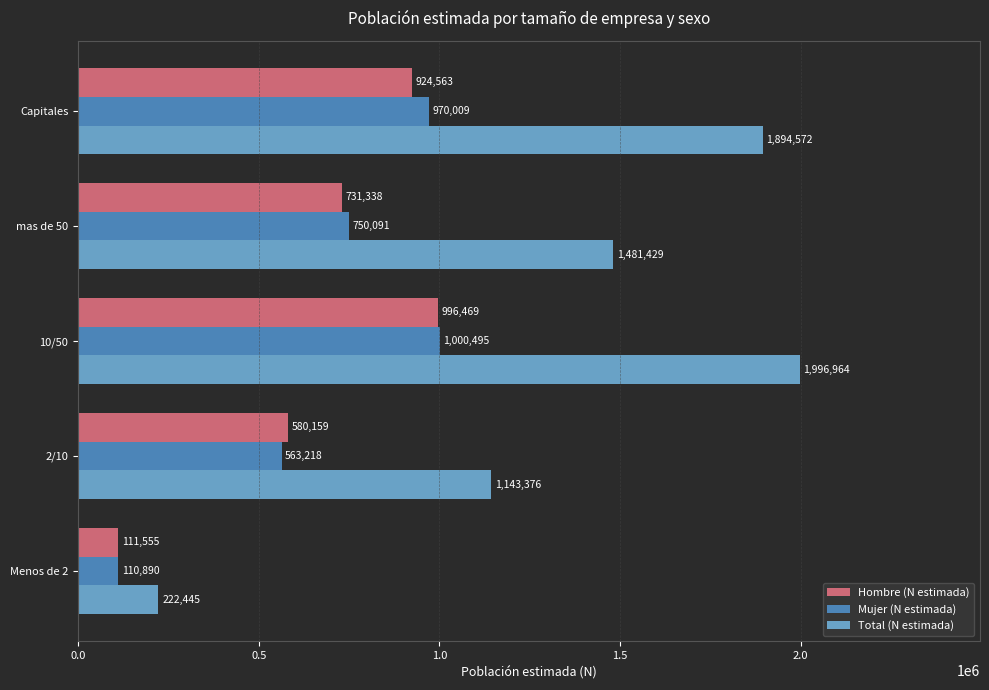

What is the total value across all series at 2/10?

2286753